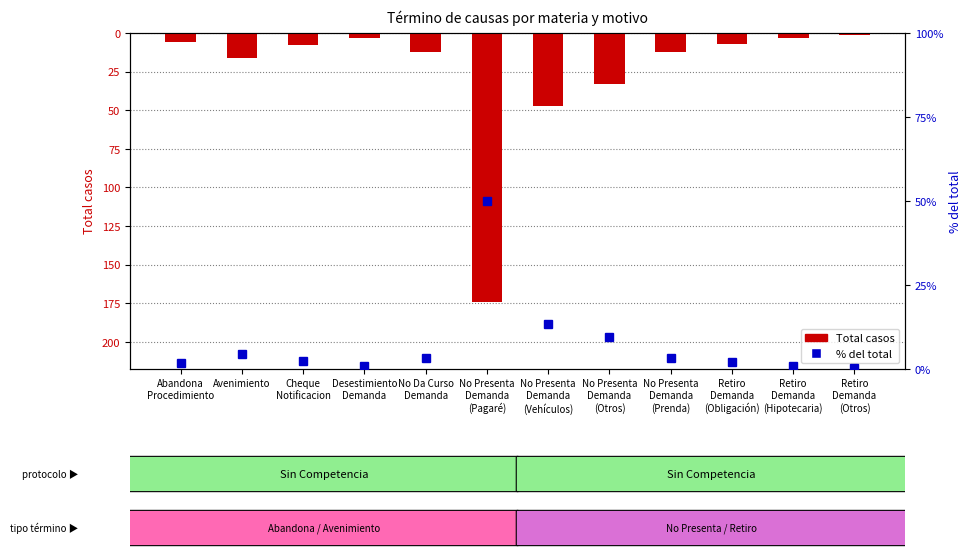

Are the bars horizontal?

No